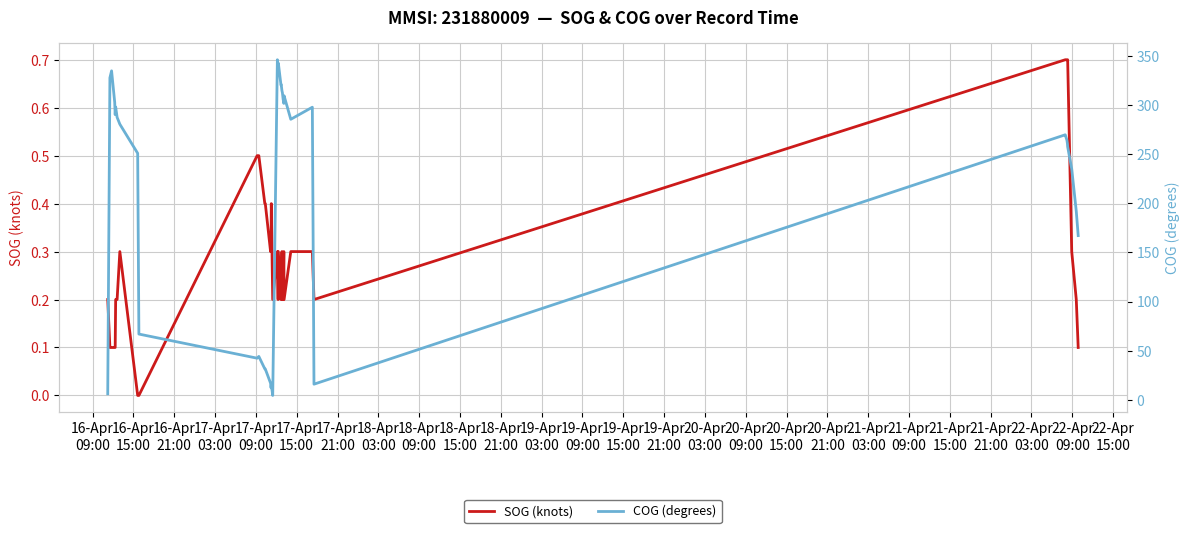

Reading right to left, what are all the values shown in this chart?

SOG (knots): 0.1	0.2	0.3	0.7	0.7	0.7	0.7	0.7	0.2	0.3	0.3	0.2	0.3	0.2	0.2	0.3	0.2	0.2	0.3	0.2	0.3	0.2	0.3	0.4	0.3	0.3	0.4	0.4	0.5	0.5	0.0	0.0	0.3	0.2	0.2	0.1	0.1	0.1	0.1	0.2
COG (degrees): 167.2	192.0	235.1	257.8	261.0	264.4	268.2	270.0	15.7	298.1	285.8	309.8	302.0	306.3	312.8	315.1	321.2	320.8	343.1	334.9	346.5	4.2	9.8	14.4	12.0	16.7	31.2	31.3	44.0	42.2	66.8	251.1	280.8	287.8	298.3	290.5	303.1	335.2	328.1	5.9